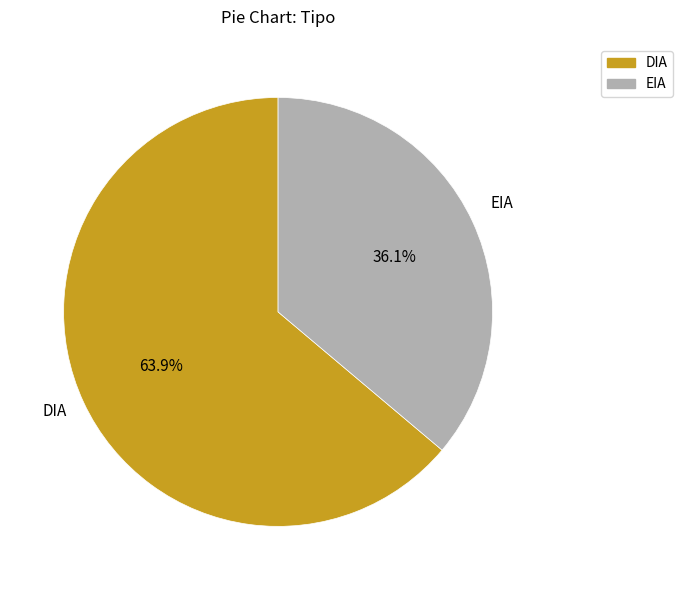

To the nearest percent, what percentage of the pie is DIA?

64%